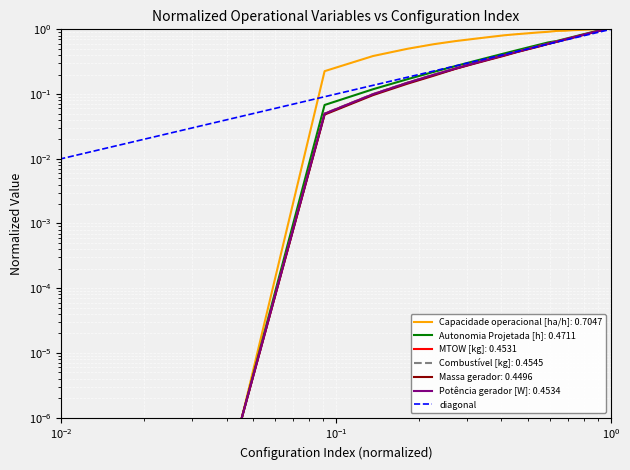

What is the sum of all Combustível [kg] values?

10.5